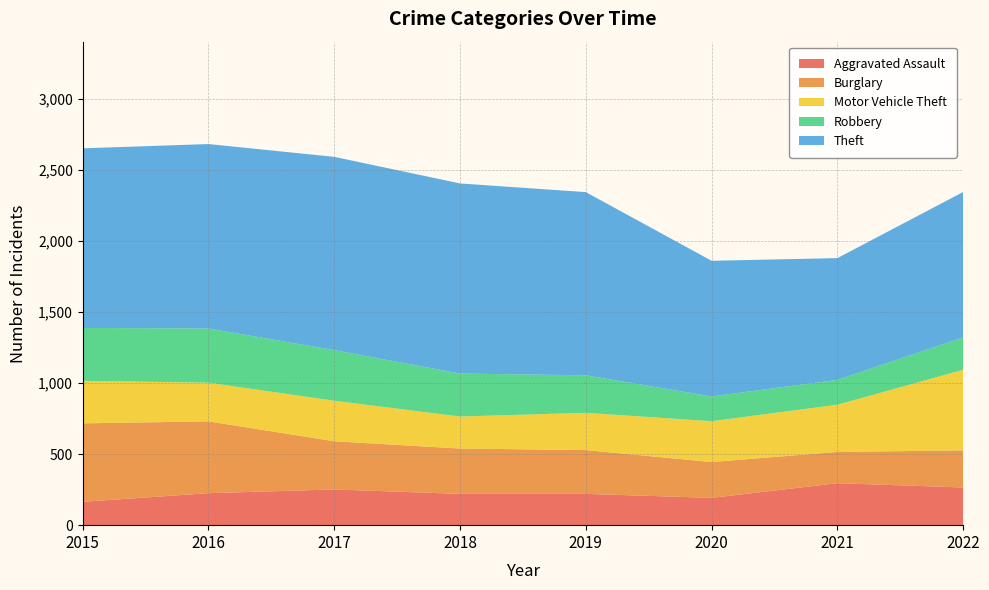

Reading left to right, extract all data points from this chart.

Aggravated Assault: 2015=164	2016=225	2017=251	2018=220	2019=220	2020=192	2021=295	2022=265
Burglary: 2015=552	2016=505	2017=339	2018=319	2019=308	2020=252	2021=220	2022=261
Motor Vehicle Theft: 2015=299	2016=272	2017=285	2018=225	2019=262	2020=287	2021=332	2022=567
Robbery: 2015=372	2016=381	2017=356	2018=302	2019=264	2020=174	2021=175	2022=227
Theft: 2015=1263	2016=1297	2017=1359	2018=1337	2019=1288	2020=954	2021=856	2022=1023